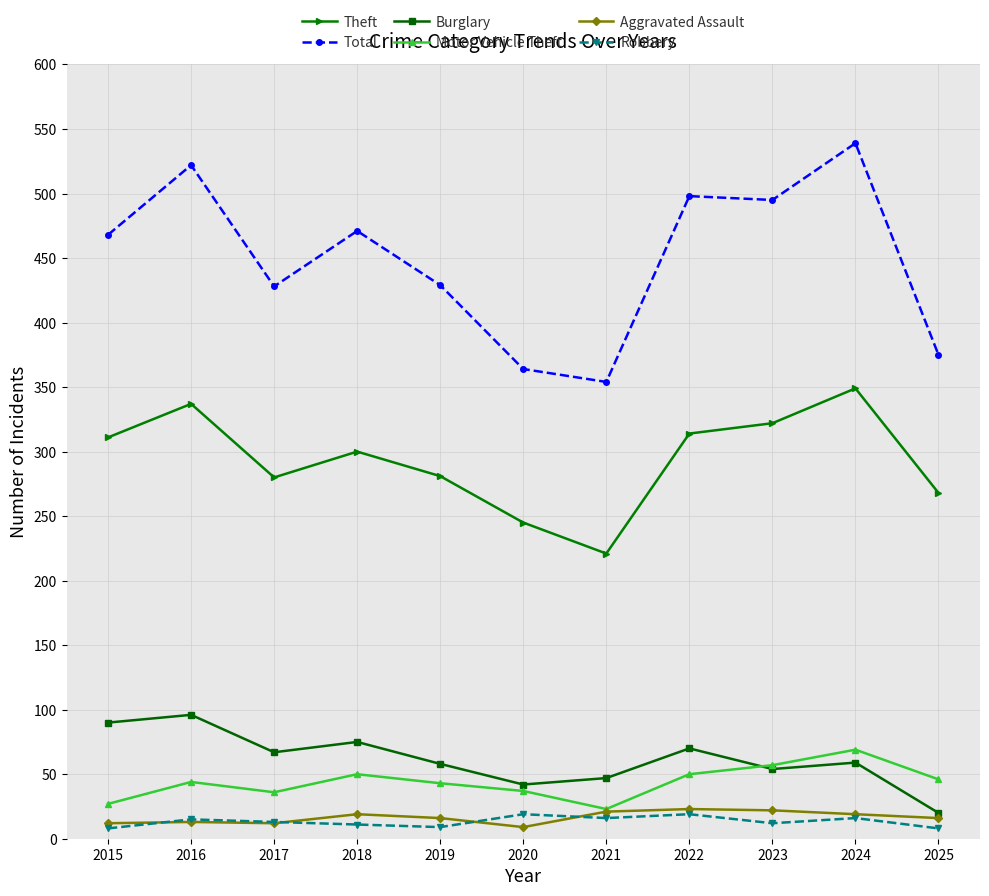

Read the Burglary value at 2021.

47